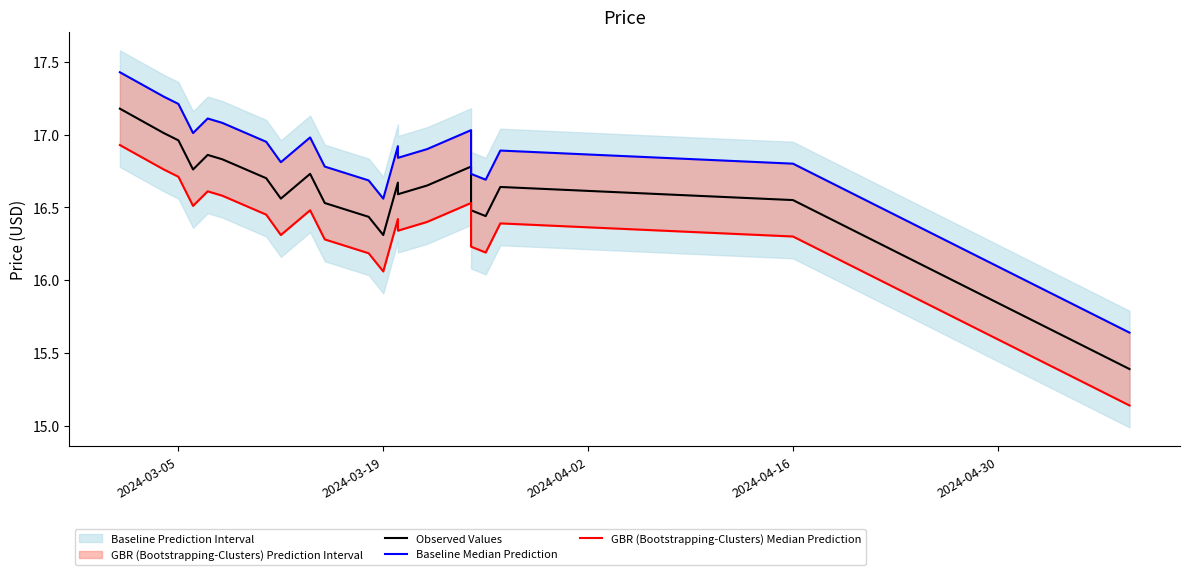

Reading right to left, extract all data points from this chart.

Observed Values: 15.4	16.5	16.6	16.4	16.5	16.8	16.6	16.6	16.7	16.3	16.4	16.5	16.7	16.6	16.7	16.8	16.9	16.8	17.0	17.0	17.2
Baseline Median Prediction: 15.6	16.8	16.9	16.7	16.7	17.0	16.9	16.8	16.9	16.6	16.7	16.8	17.0	16.8	17.0	17.1	17.1	17.0	17.2	17.3	17.4
GBR (Bootstrapping-Clusters) Median Prediction: 15.1	16.3	16.4	16.2	16.2	16.5	16.4	16.3	16.4	16.1	16.2	16.3	16.5	16.3	16.5	16.6	16.6	16.5	16.7	16.8	16.9